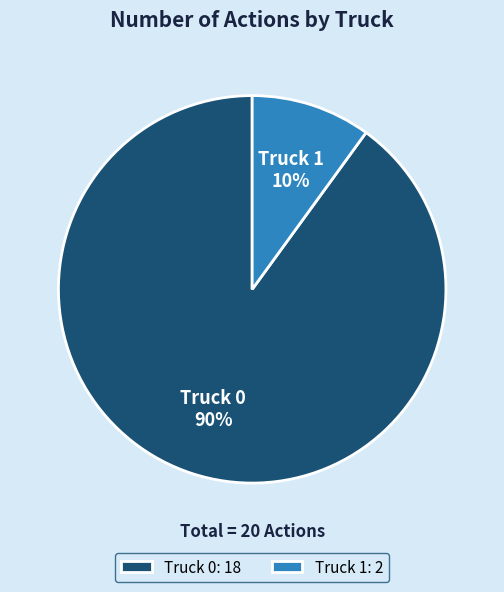

What percentage is the Truck 1 slice, to the nearest percent?

10%